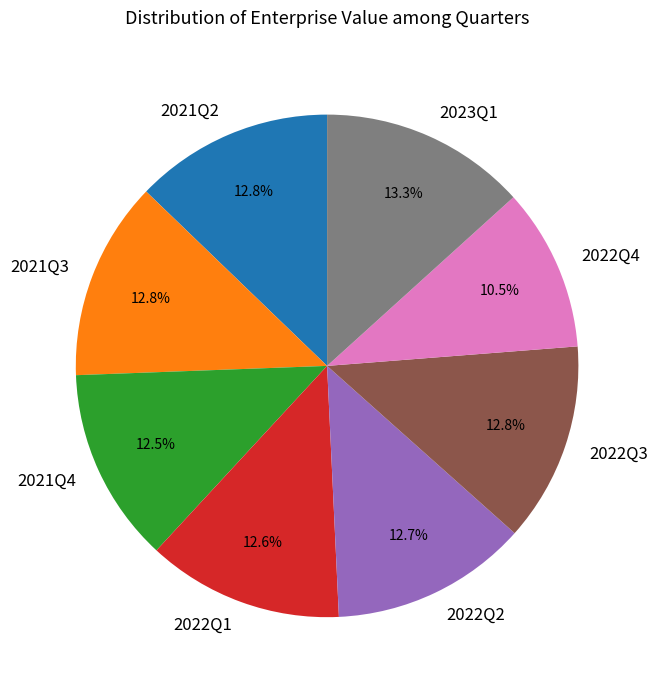

Count the number of slices in the pie.

8